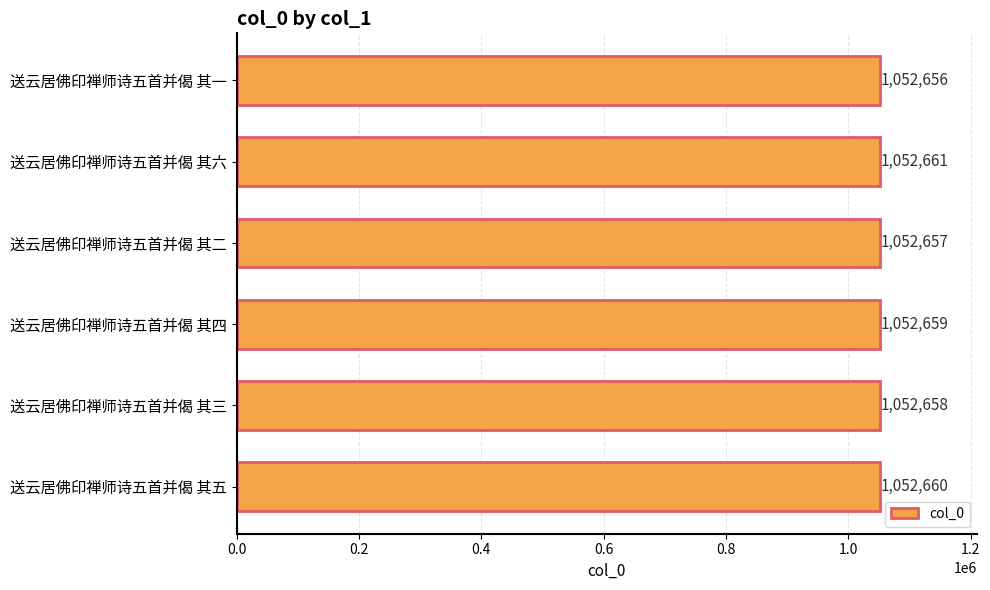

Reading bottom to top, extract all data points from this chart.

送云居佛印禅师诗五首并偈 其五=1052660	送云居佛印禅师诗五首并偈 其三=1052658	送云居佛印禅师诗五首并偈 其四=1052659	送云居佛印禅师诗五首并偈 其二=1052657	送云居佛印禅师诗五首并偈 其六=1052661	送云居佛印禅师诗五首并偈 其一=1052656